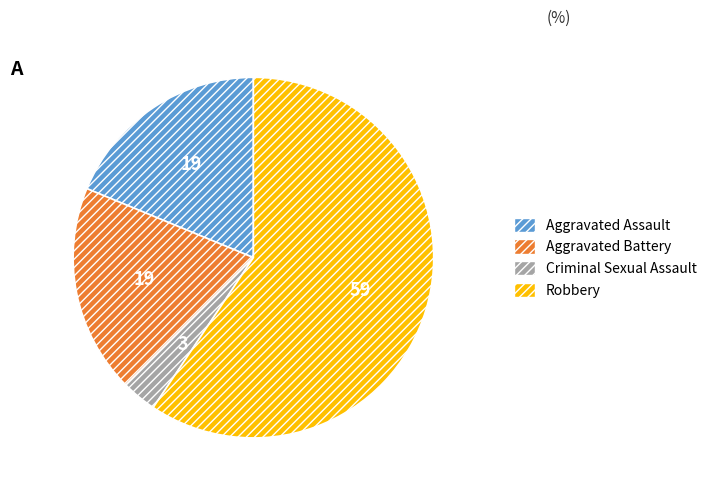

Does Robbery account for over 50% of the chart?

Yes